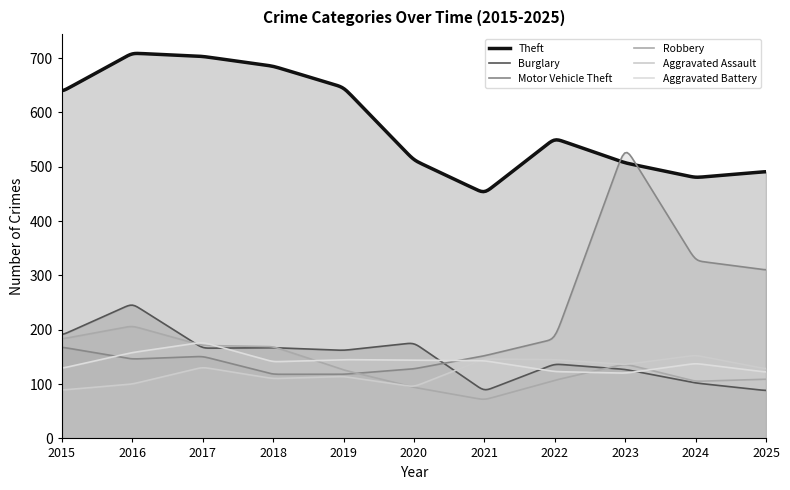

At which label is Aggravated Battery closest to 148?

2019